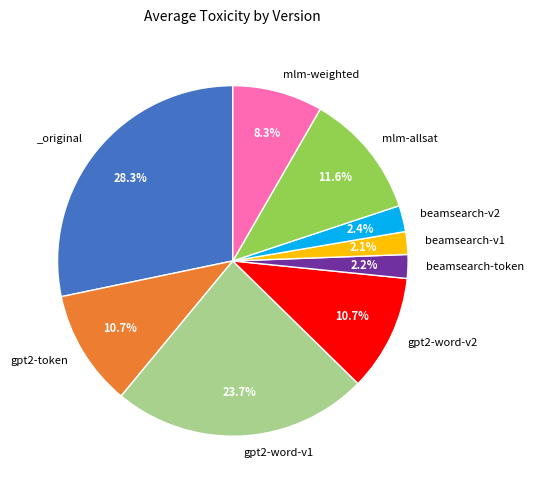

Does any single category account for the majority?

No